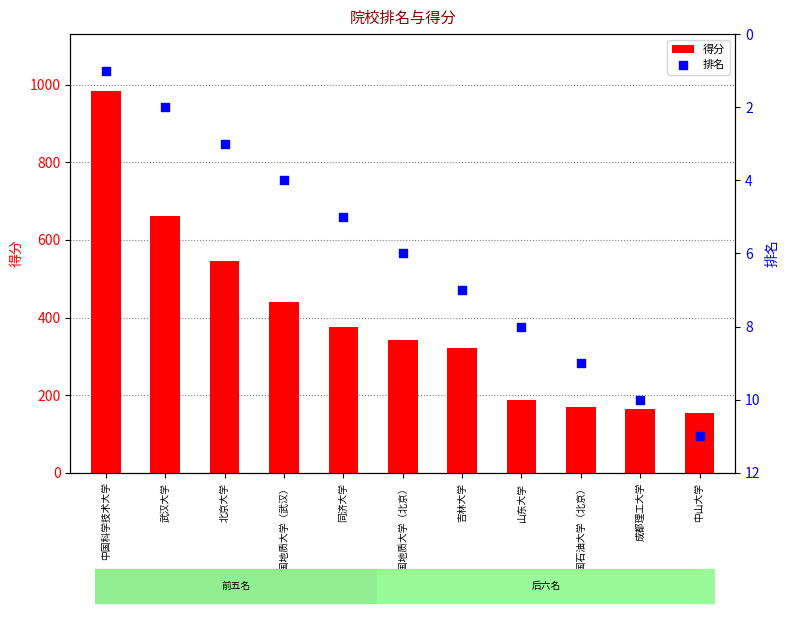

Which series contains the lowest Y value?

排名